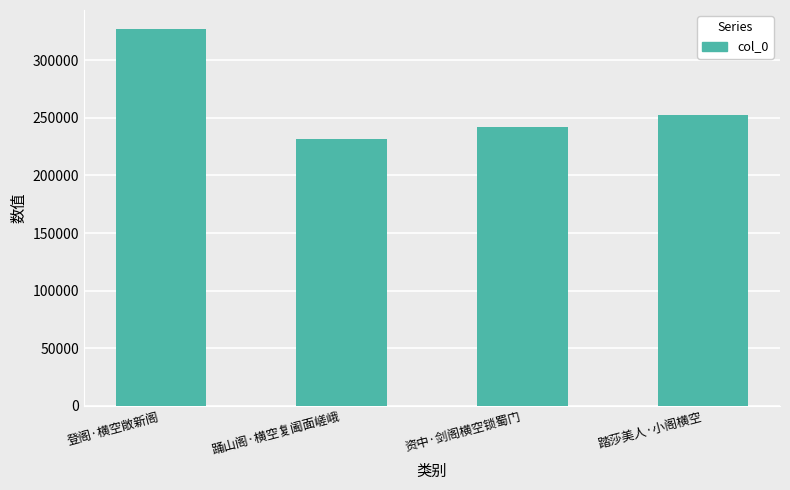

Rank the categories by value from lowest to highest.

踊山阁·横空复阖面嵯峨, 资中·剑阁横空锁蜀门, 踏莎美人·小阁横空, 登阁·横空敞新阁